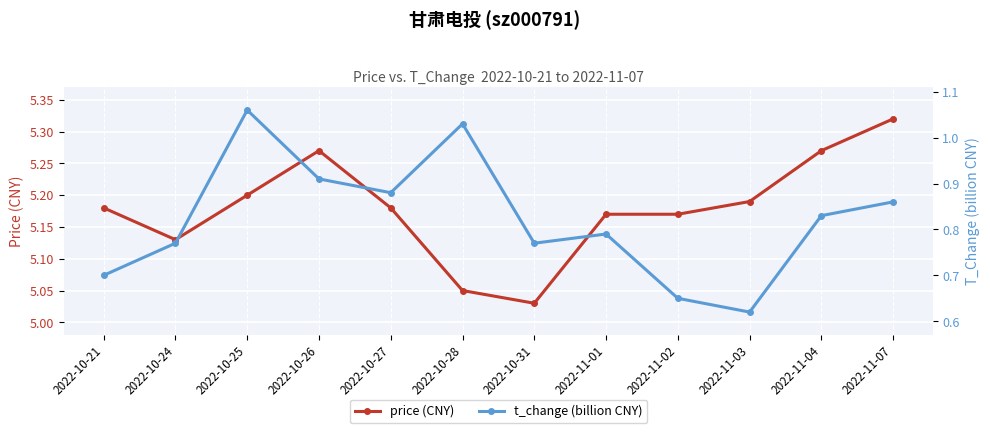

True or false: price (CNY) has a value of 2.3 at 2022-10-24.

False